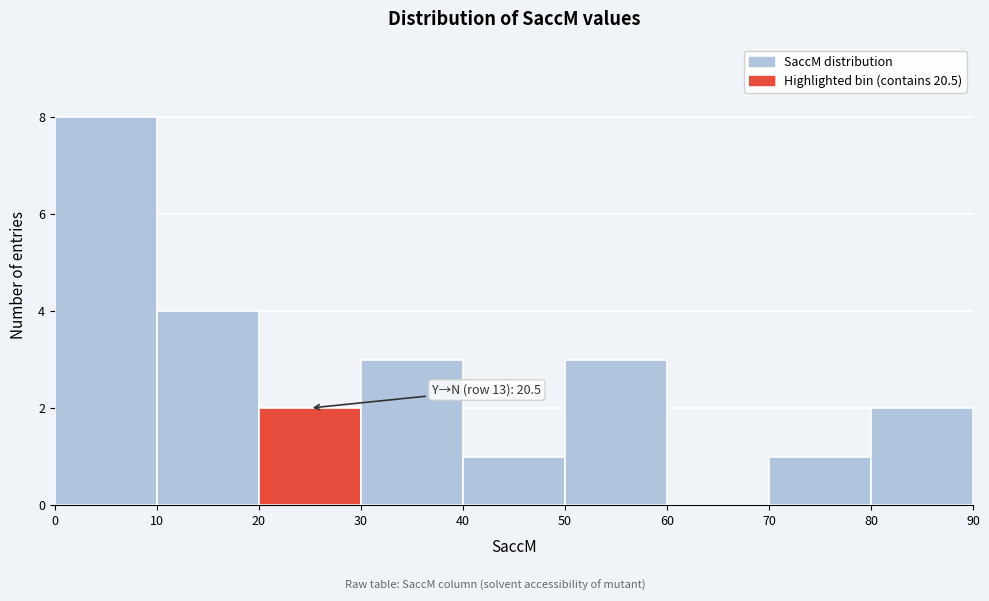

Over which range of the x-axis is the bar tallest?

0 to 10